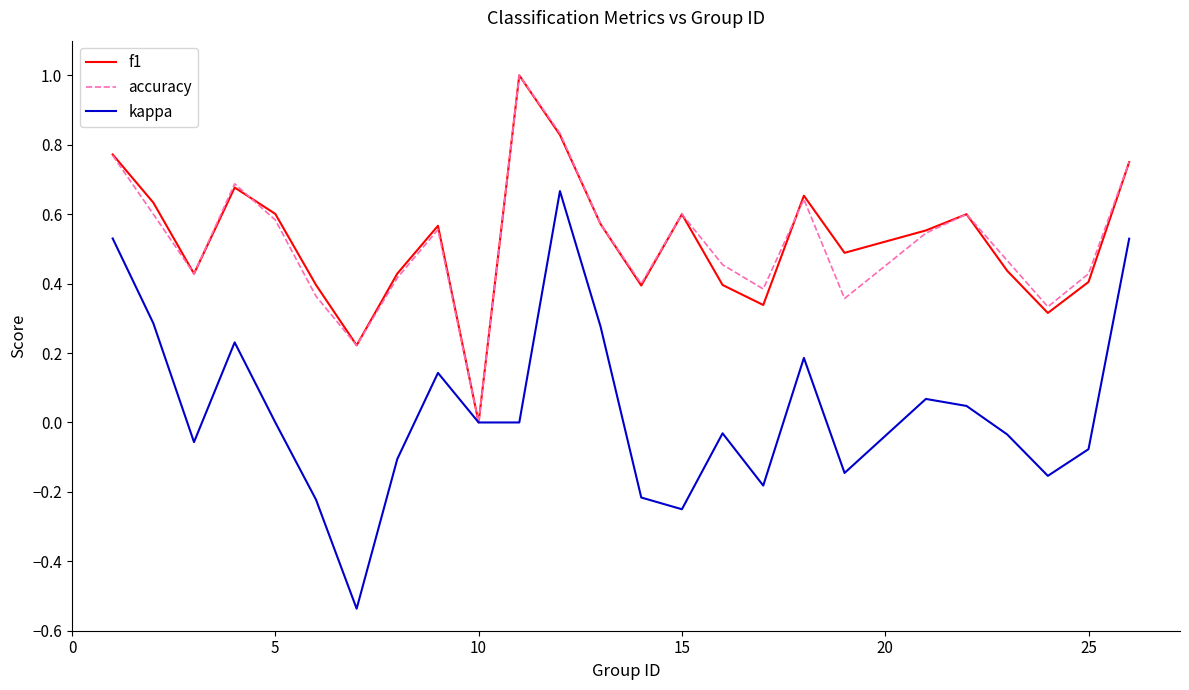

What is the highest value of the f1 series?

1.0